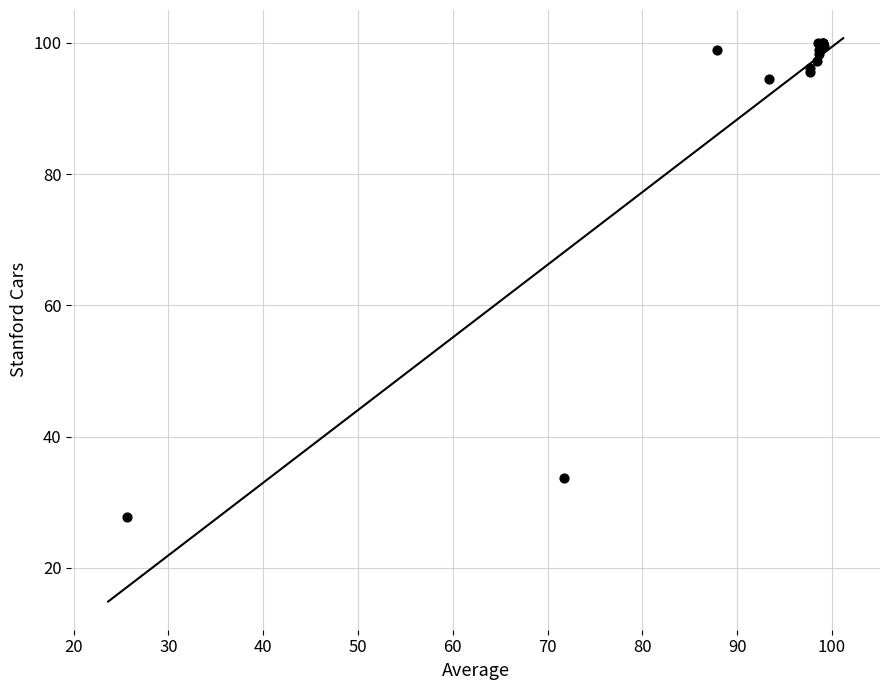

What Y value in the scatter plot is closest to 63?

33.7